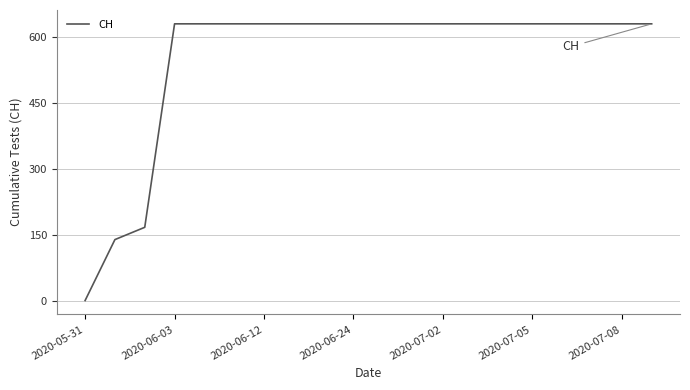

What is the average value?

552